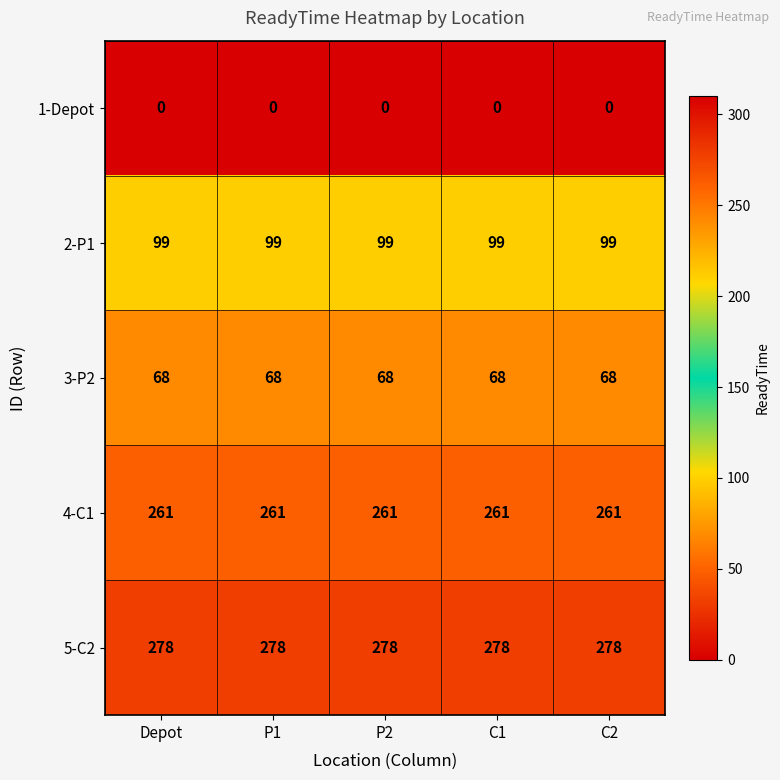

What is the lowest value of the 3-P2 series?

68